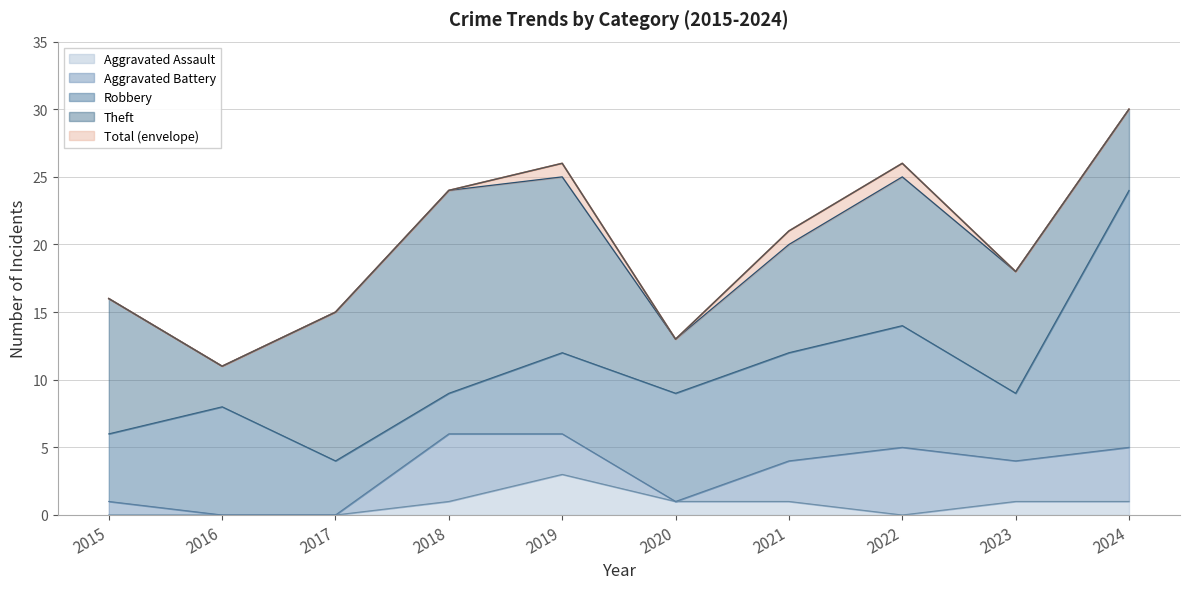

At which label does Aggravated Assault reach its peak?

2019